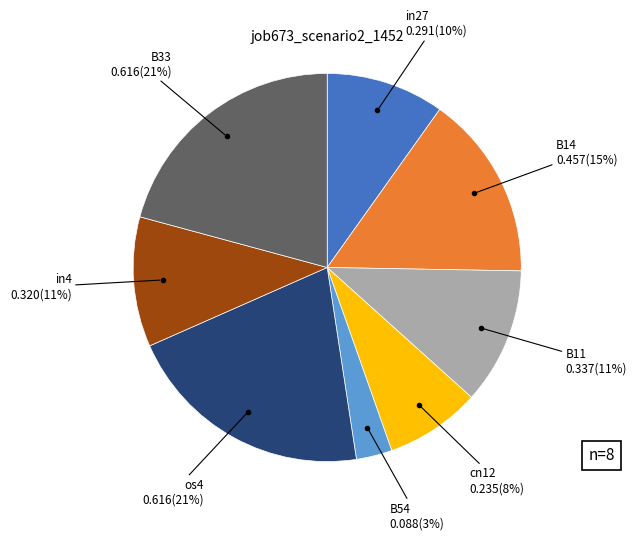

To the nearest percent, what portion does cn12 represent?

8%